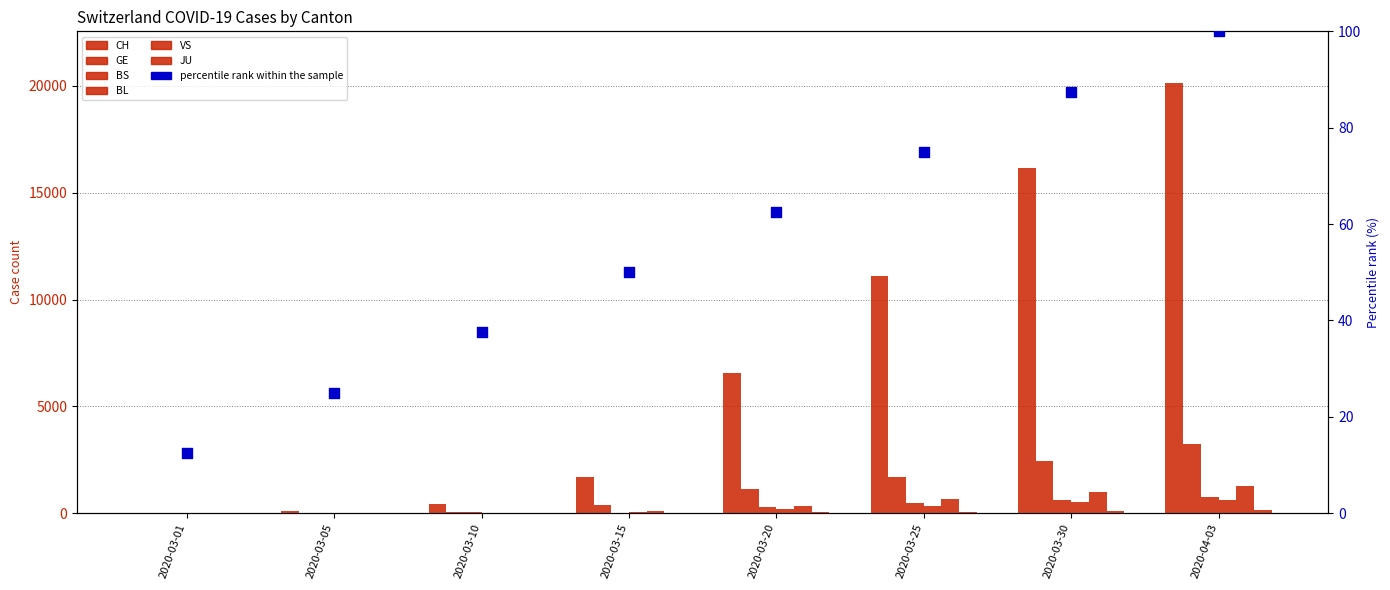

Which series reaches the minimum Y coordinate?

BS